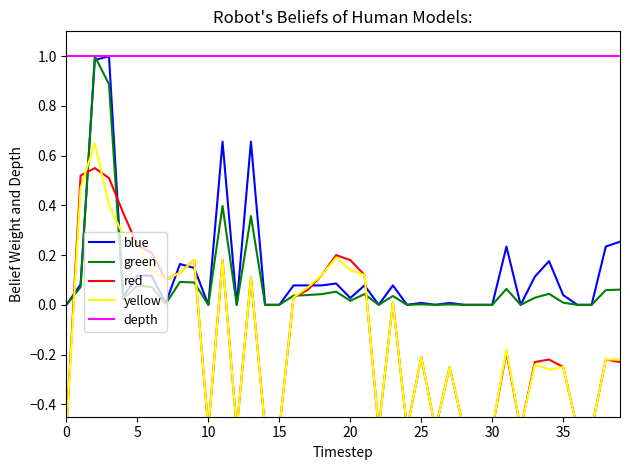

What is the difference between the maximum and second lowest values in the green series?

1.0